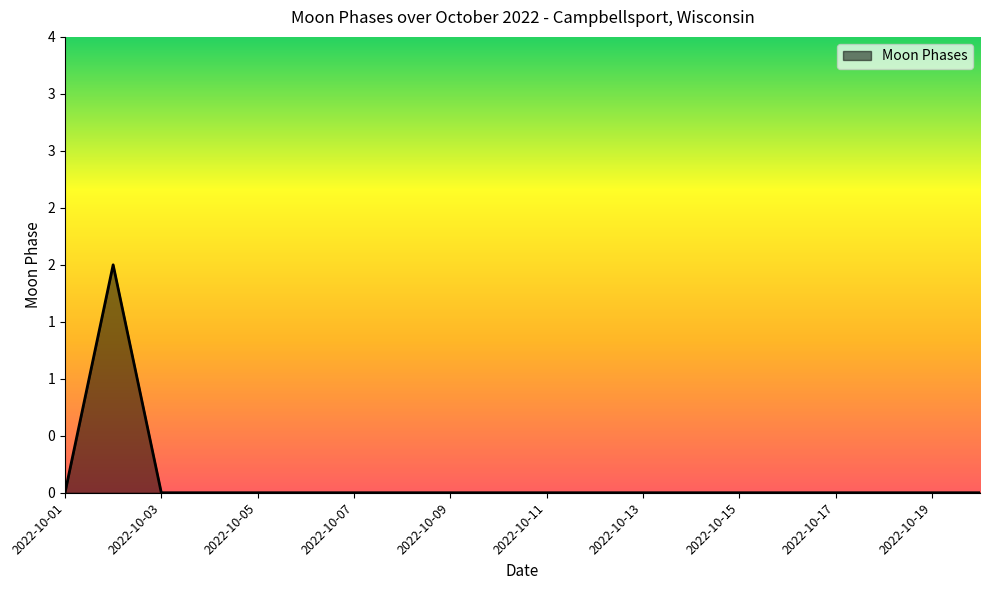

Reading right to left, list all the values displayed in this chart.

2022-10-20=0	2022-10-19=0	2022-10-18=0	2022-10-17=0	2022-10-16=0	2022-10-15=0	2022-10-14=0	2022-10-13=0	2022-10-12=0	2022-10-11=0	2022-10-10=0	2022-10-09=0	2022-10-08=0	2022-10-07=0	2022-10-06=0	2022-10-05=0	2022-10-04=0	2022-10-03=0	2022-10-02=2	2022-10-01=0